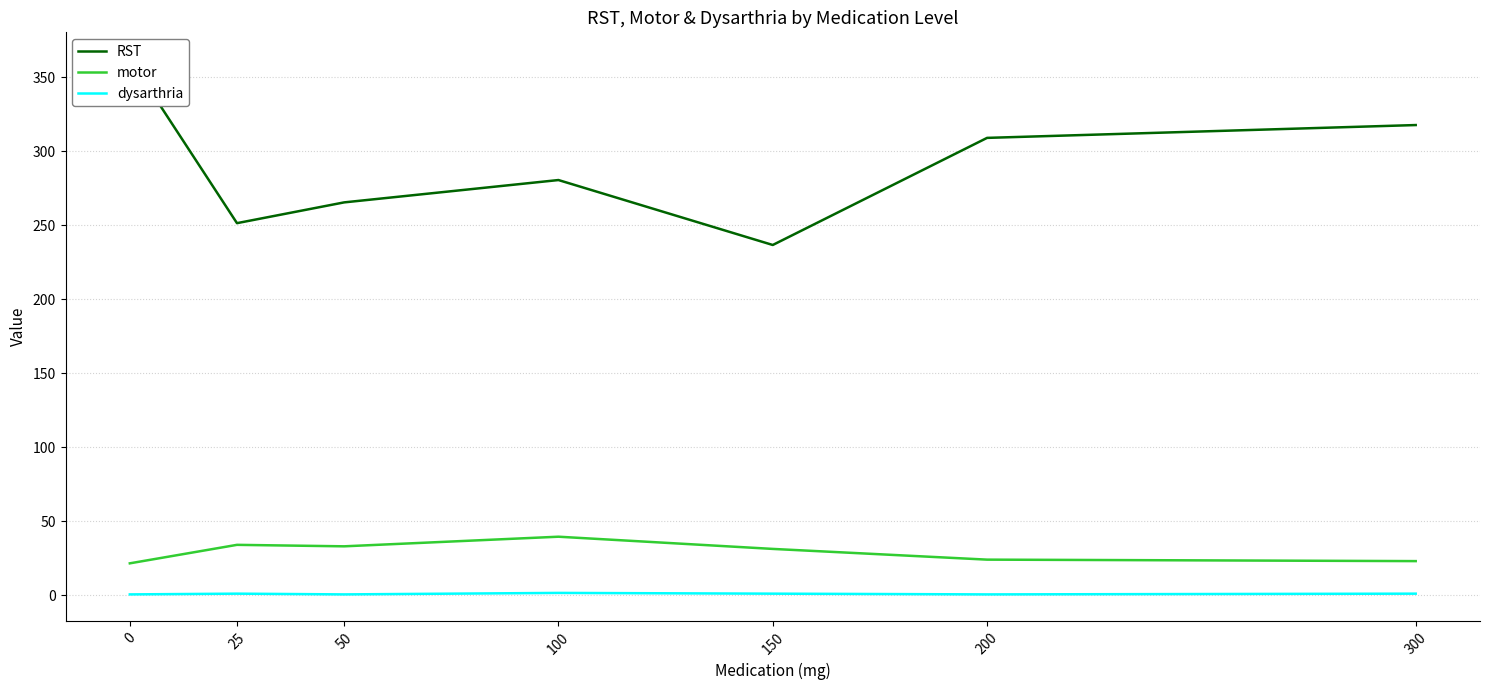

How many values in the motor series exceed 31?

4